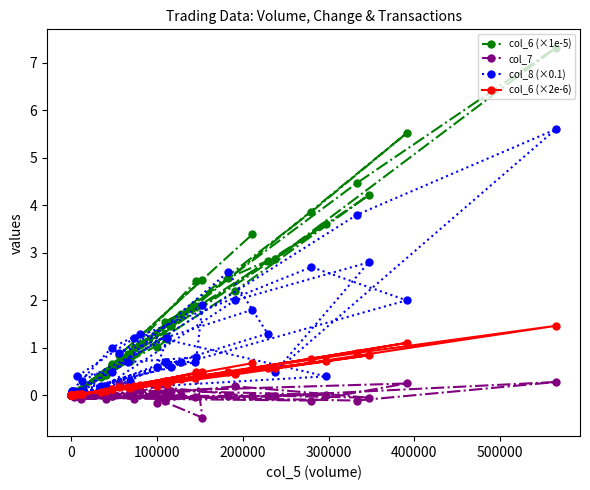

Which series ends up on top after the final intersection of col_6 (×2e-6) and col_7?

col_6 (×2e-6)